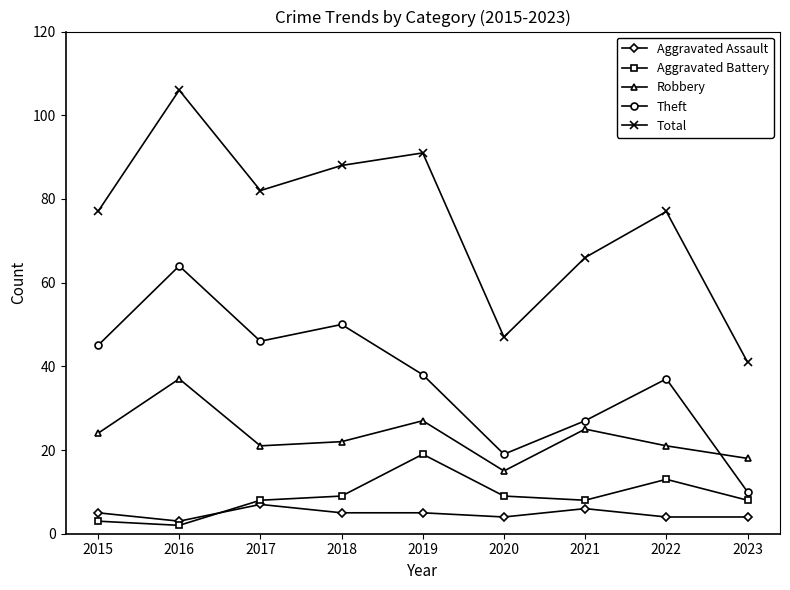

At which category is the sum across all series the highest?

2016